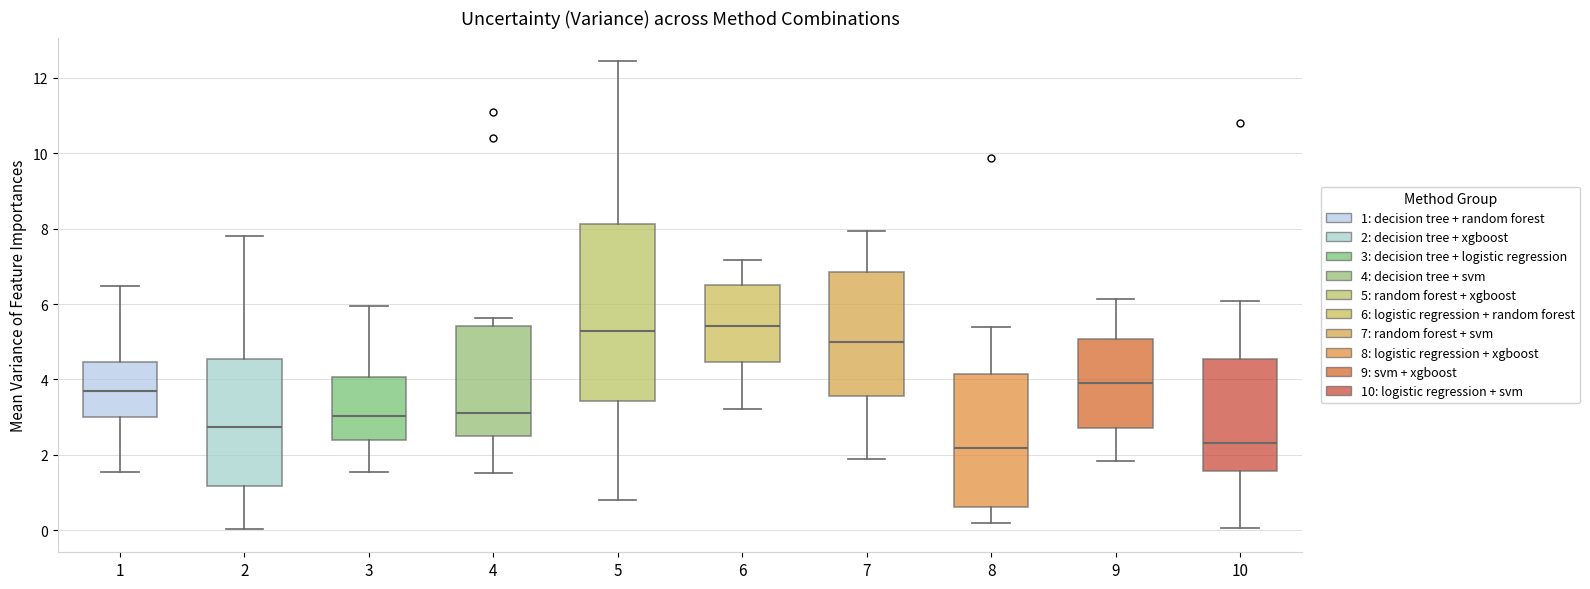

Reading left to right, transcribe this box plot: for each box, give where its median line is, the range the box spans, and where its two whiskers end, as read against the y-axis. The values are not printed on the chart, so give them approximately, as read against the axis.

1: median 3.6, box 3.0 to 4.4, whiskers 1.6 to 6.4
2: median 2.8, box 1.2 to 4.6, whiskers 0.0 to 7.8
3: median 3.0, box 2.4 to 4.0, whiskers 1.6 to 6.0
4: median 3.2, box 2.6 to 5.4, whiskers 1.6 to 5.6
5: median 5.2, box 3.4 to 8.2, whiskers 0.8 to 12.4
6: median 5.4, box 4.4 to 6.6, whiskers 3.2 to 7.2
7: median 5.0, box 3.6 to 6.8, whiskers 2.0 to 8.0
8: median 2.2, box 0.6 to 4.2, whiskers 0.2 to 5.4
9: median 3.8, box 2.8 to 5.0, whiskers 1.8 to 6.2
10: median 2.4, box 1.6 to 4.6, whiskers 0.0 to 6.0